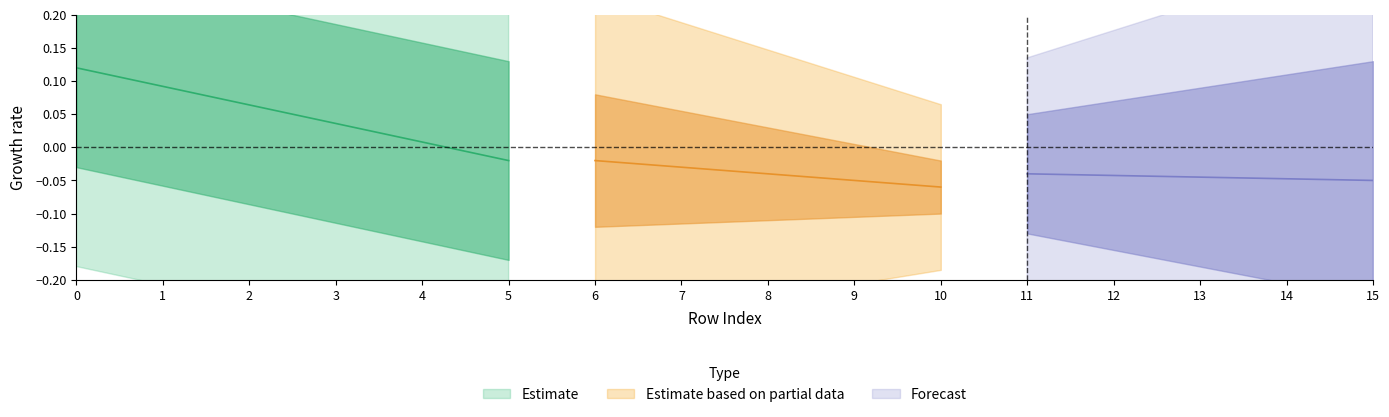

Does the chart display data point markers on the line(s)?

No